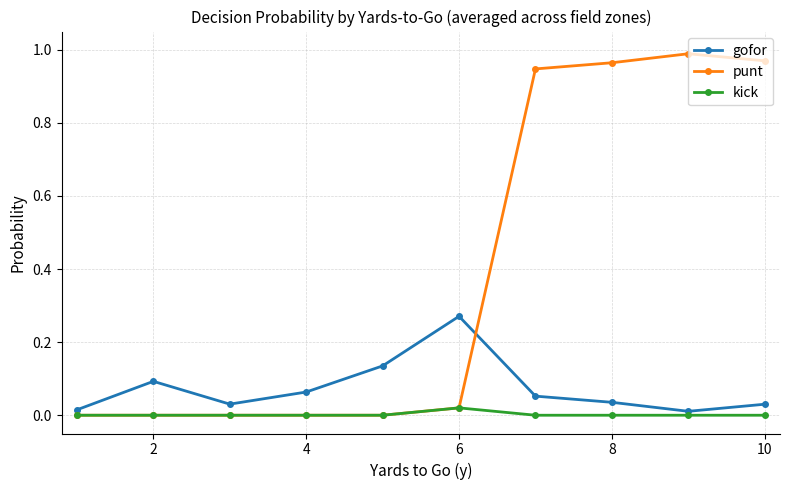

List the series in order of their peak value, lowest first.

kick, gofor, punt